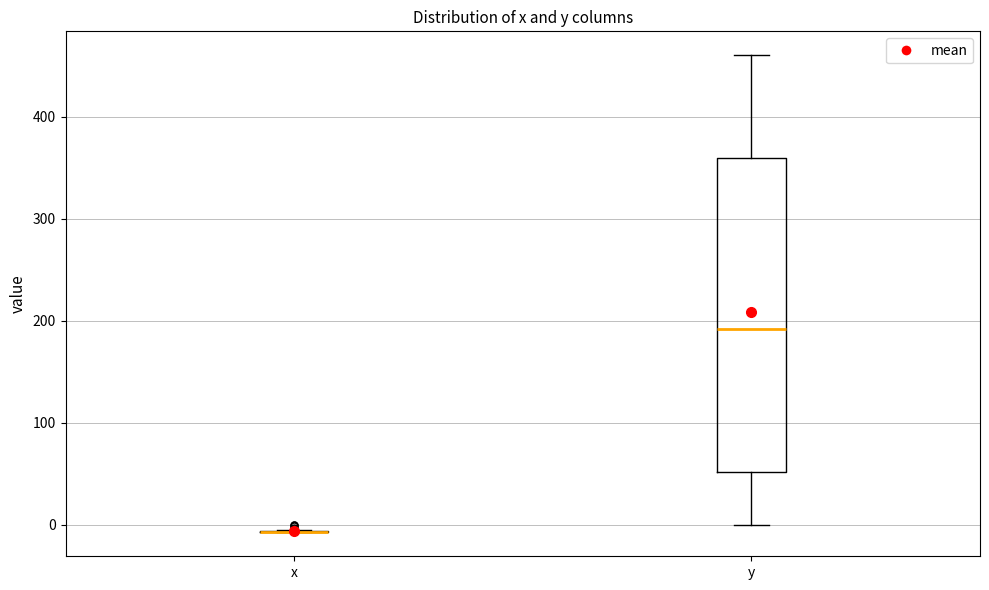

Reading left to right, transcribe this box plot: for each box, give where its median line is, the range the box spans, and where its two whiskers end, as read against the y-axis. The values are not printed on the chart, so give them approximately, as read against the axis.

x: box collapsed to a line at -10, whiskers -10 to -10
y: median 190, box 50 to 360, whiskers 0 to 460